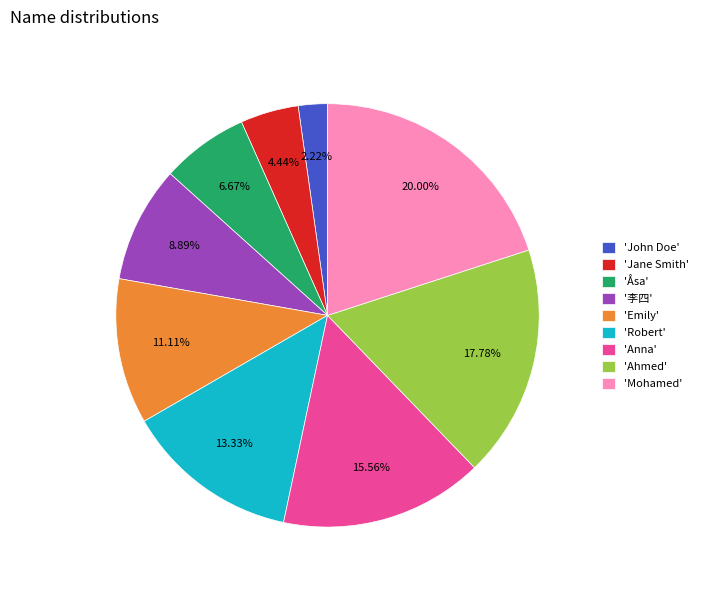

Count the number of slices in the pie.

9